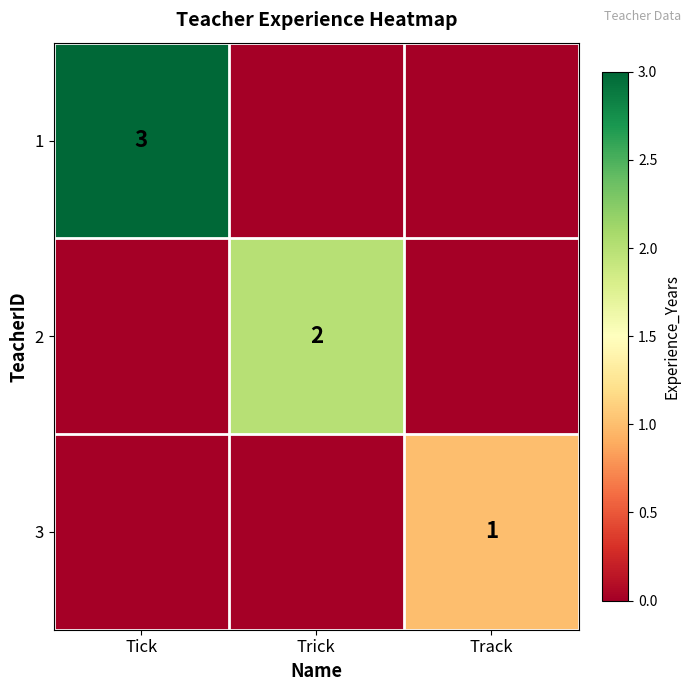

Is it true that 3 equals 1 at Track?

True